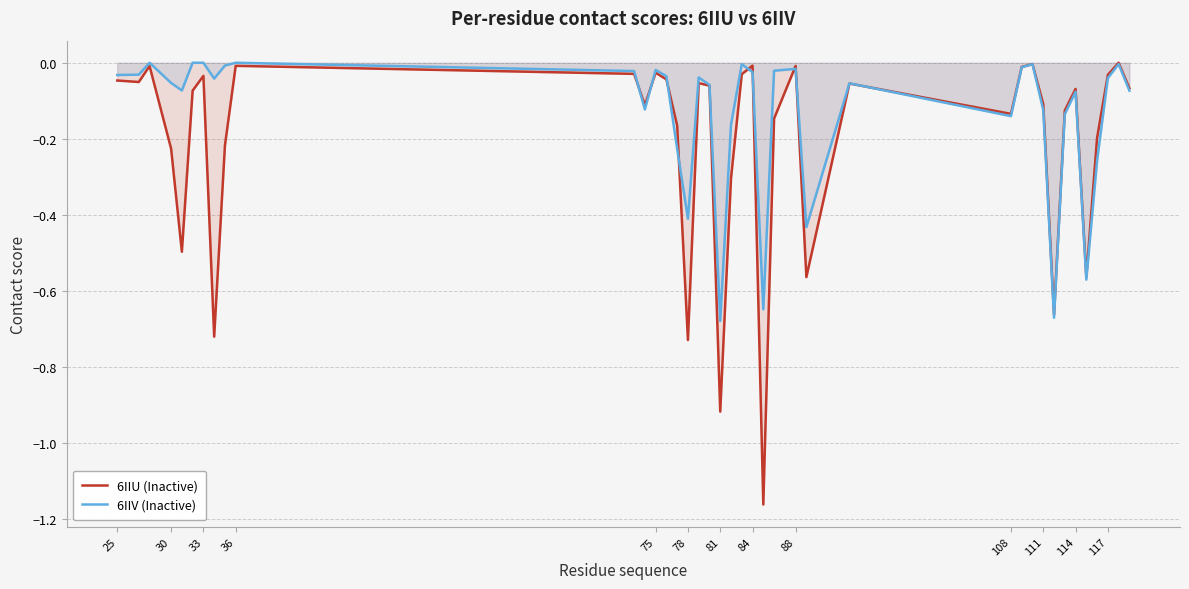

True or false: 6IIU (Inactive) has more than 1 points higher than both neighbors.

True